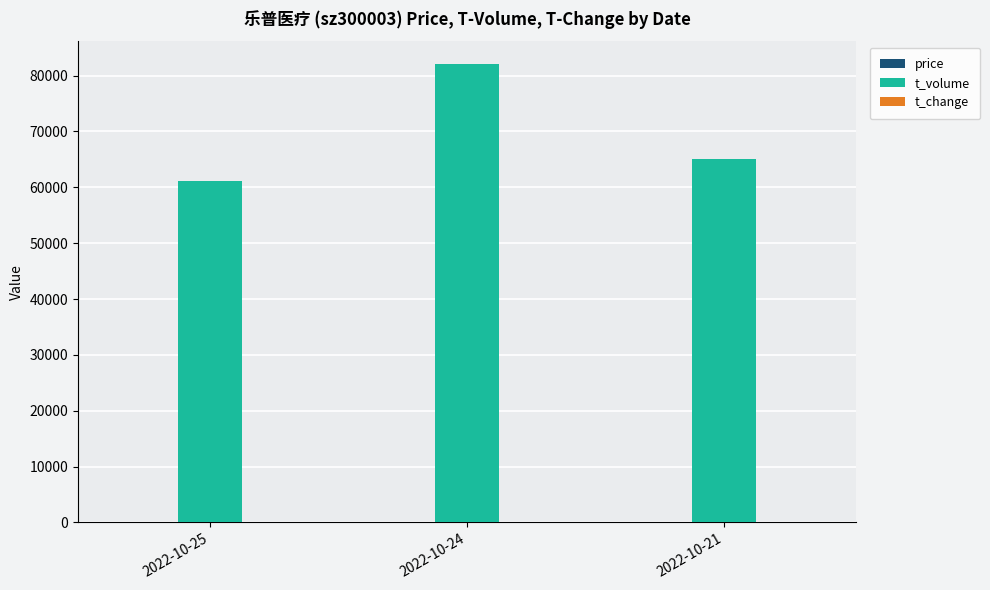

How many groups of bars are there?

3